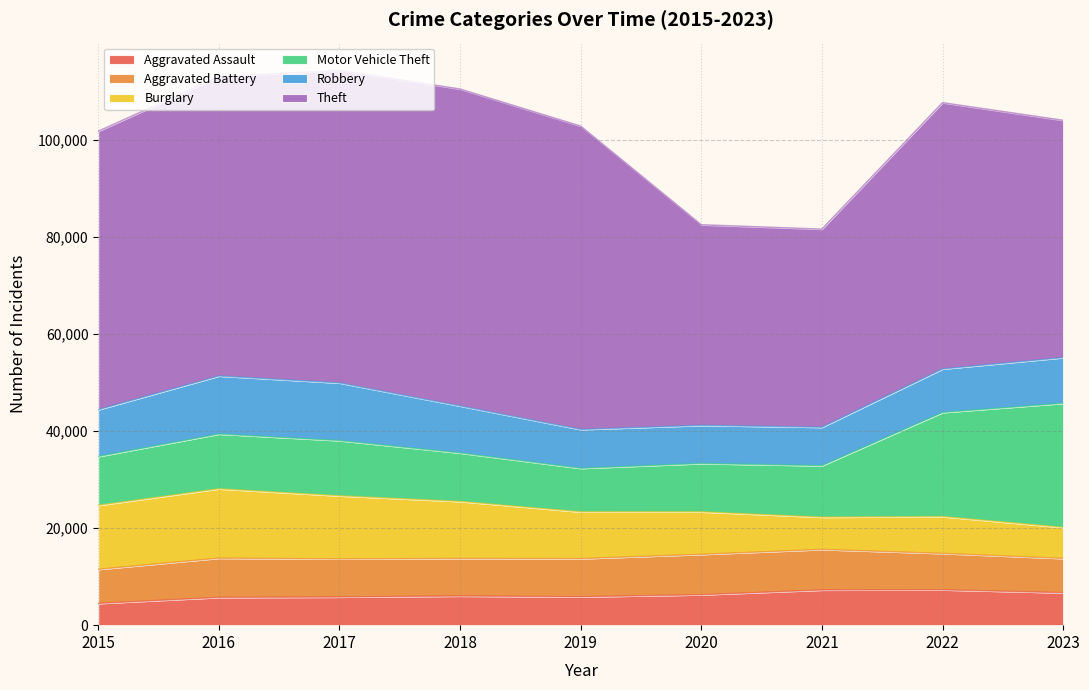

What is the sum of the Aggravated Battery values at 2020 and 2019?

16177